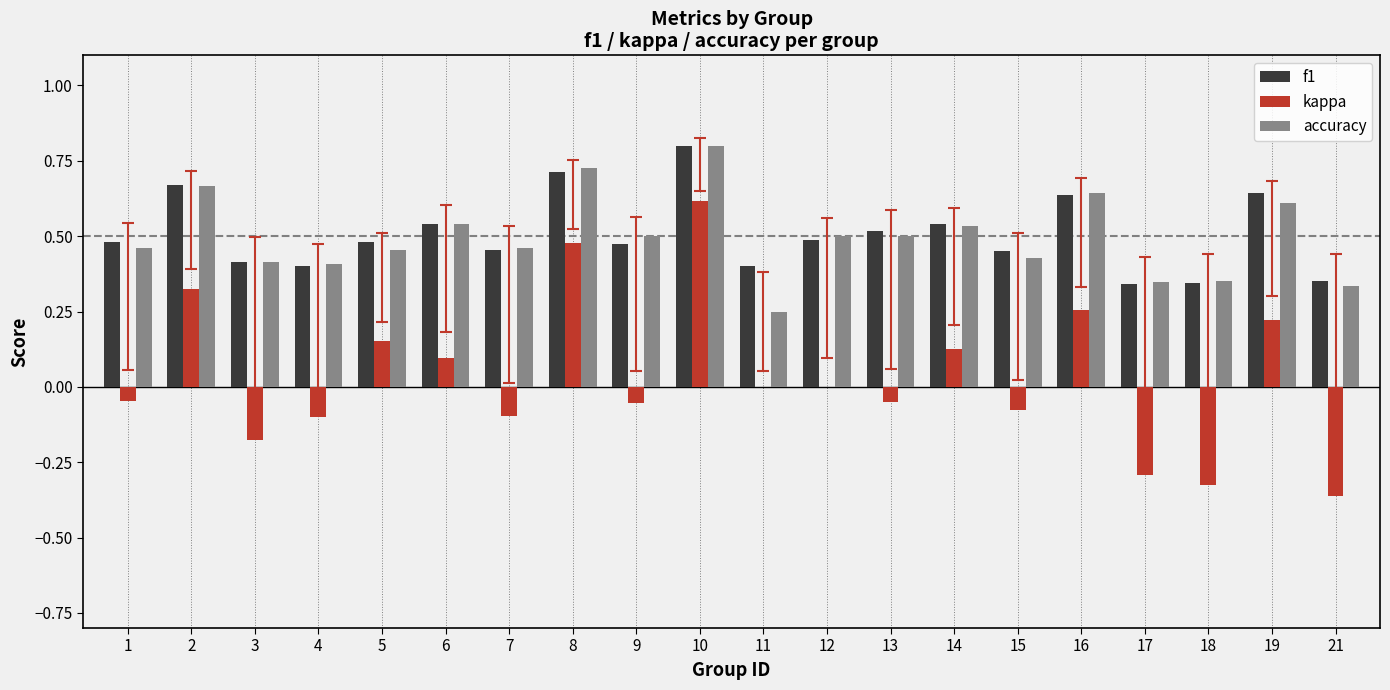

Which series has the largest range (max minus min)?

kappa